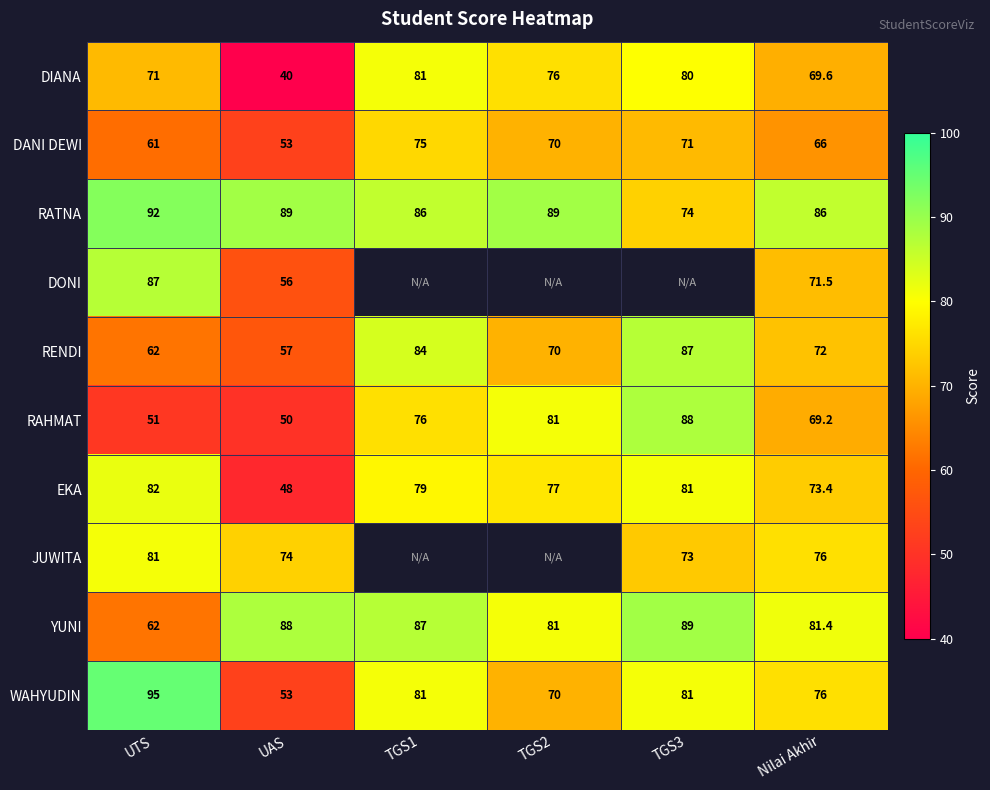

List the labels in order of DANI DEWI value, largest first.

TGS1, TGS3, TGS2, Nilai Akhir, UTS, UAS